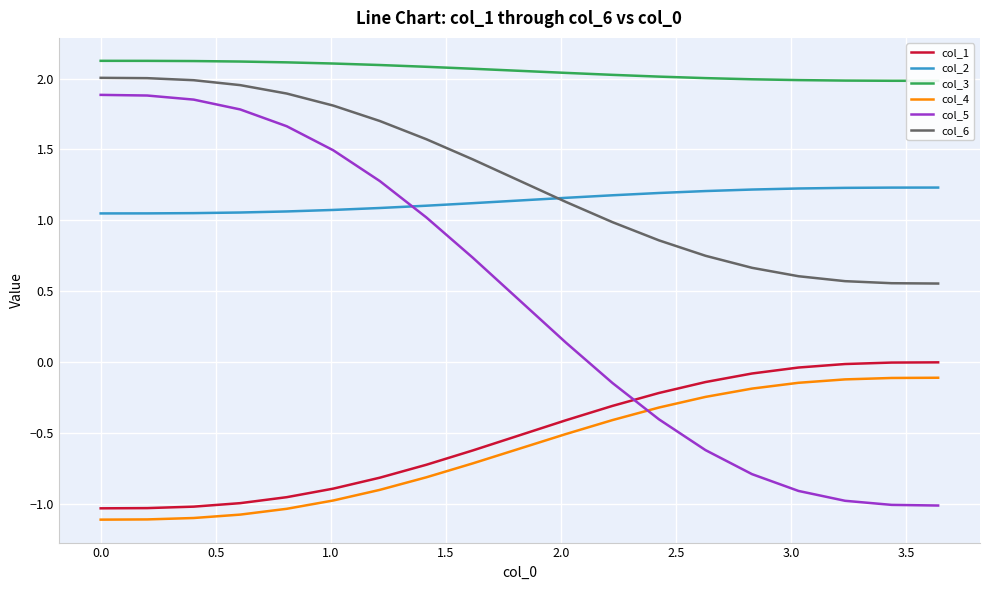

True or false: col_6 and col_1 intersect in this chart.

False